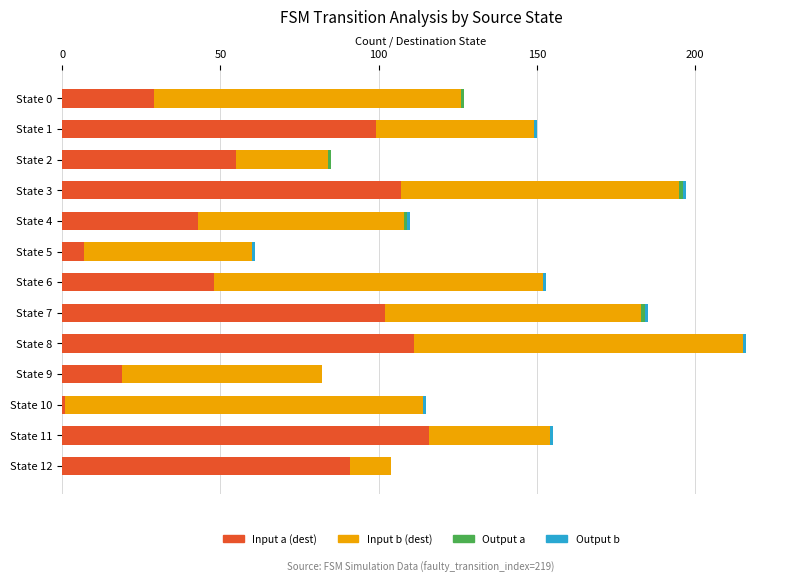

At which category is the sum across all series the highest?

State 8